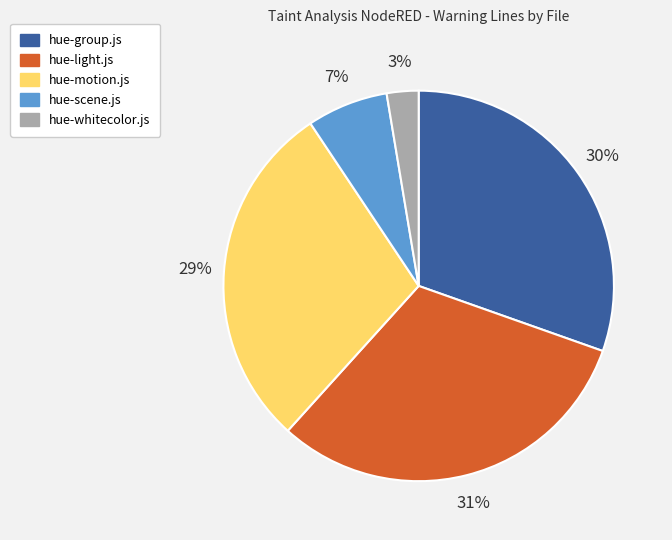

Rank the categories by value from highest to lowest.

hue-light.js, hue-group.js, hue-motion.js, hue-scene.js, hue-whitecolor.js